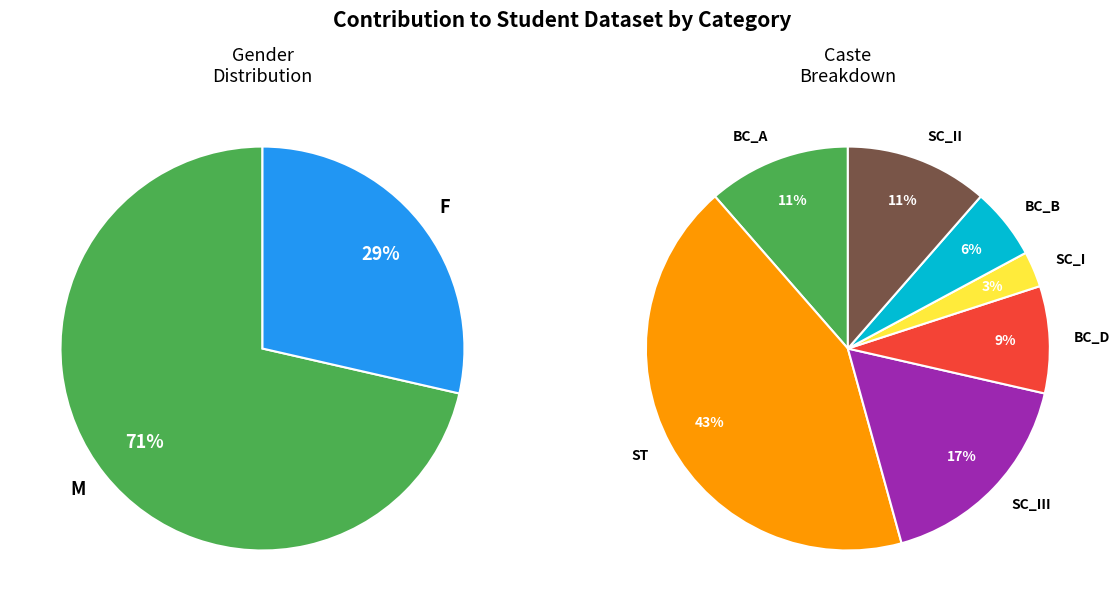

True or false: F accounts for 34% of the total.

False